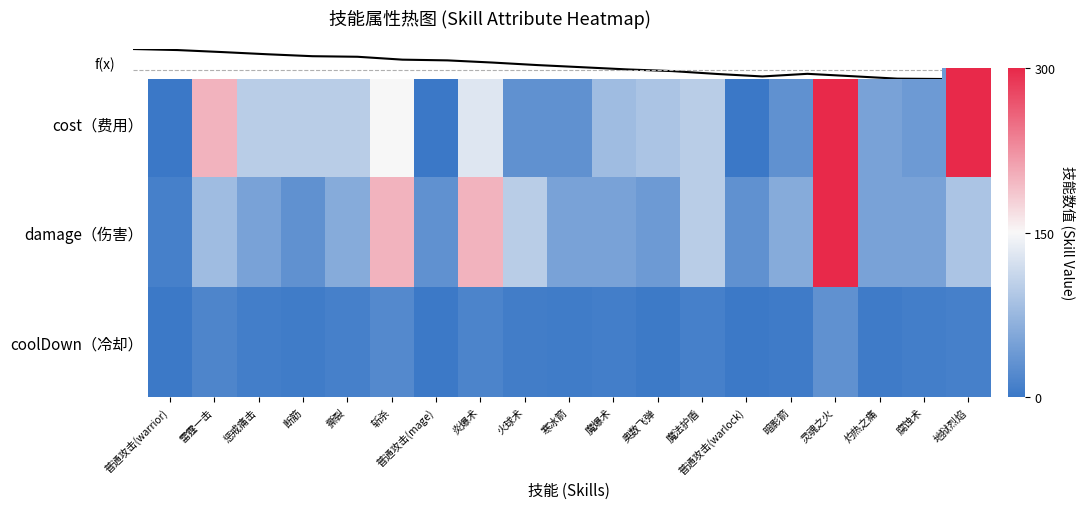

True or false: coolDown（冷却） has a value of -1.6 at 暗影箭.

False